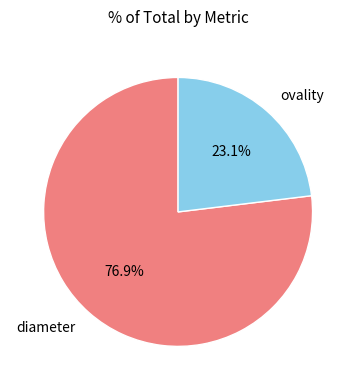

What is the ratio of the value at ovality to the value at diameter?

0.3